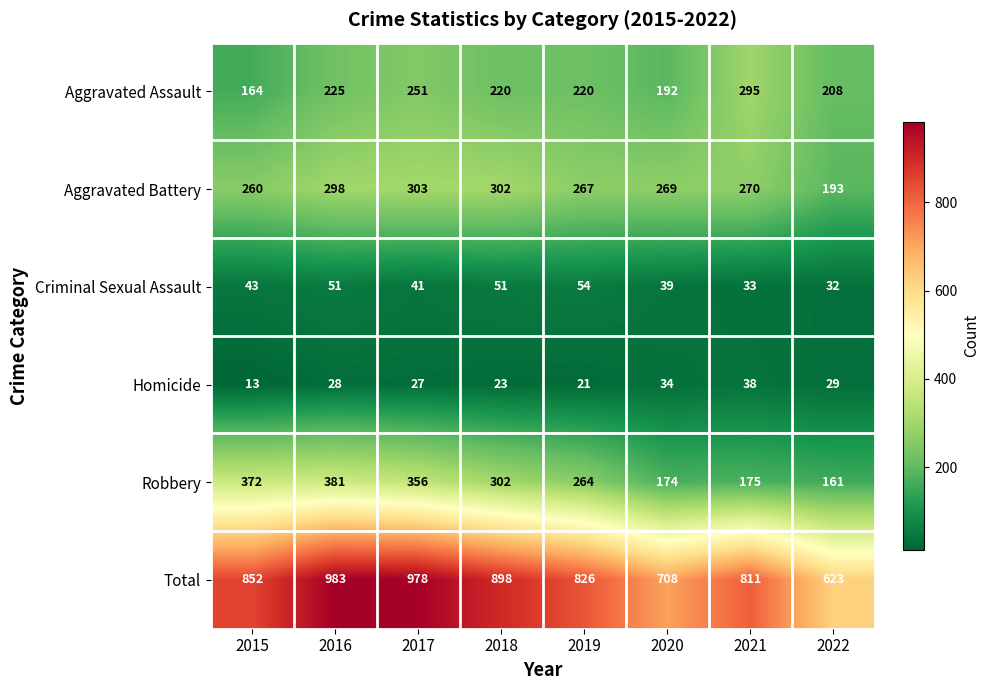

At which category does the chart reach its peak across all series?

2016